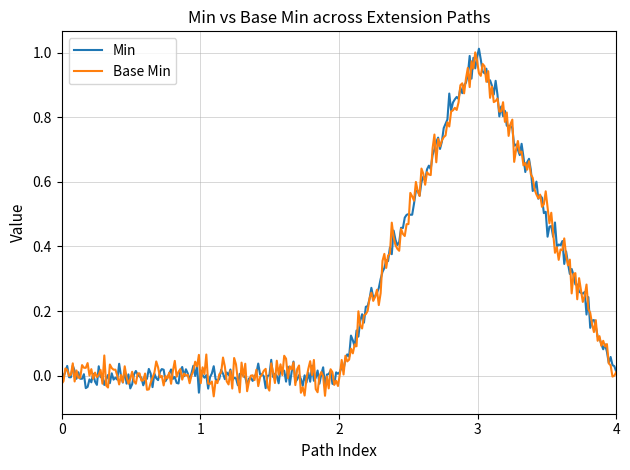

Does the chart have visible grid lines?

Yes